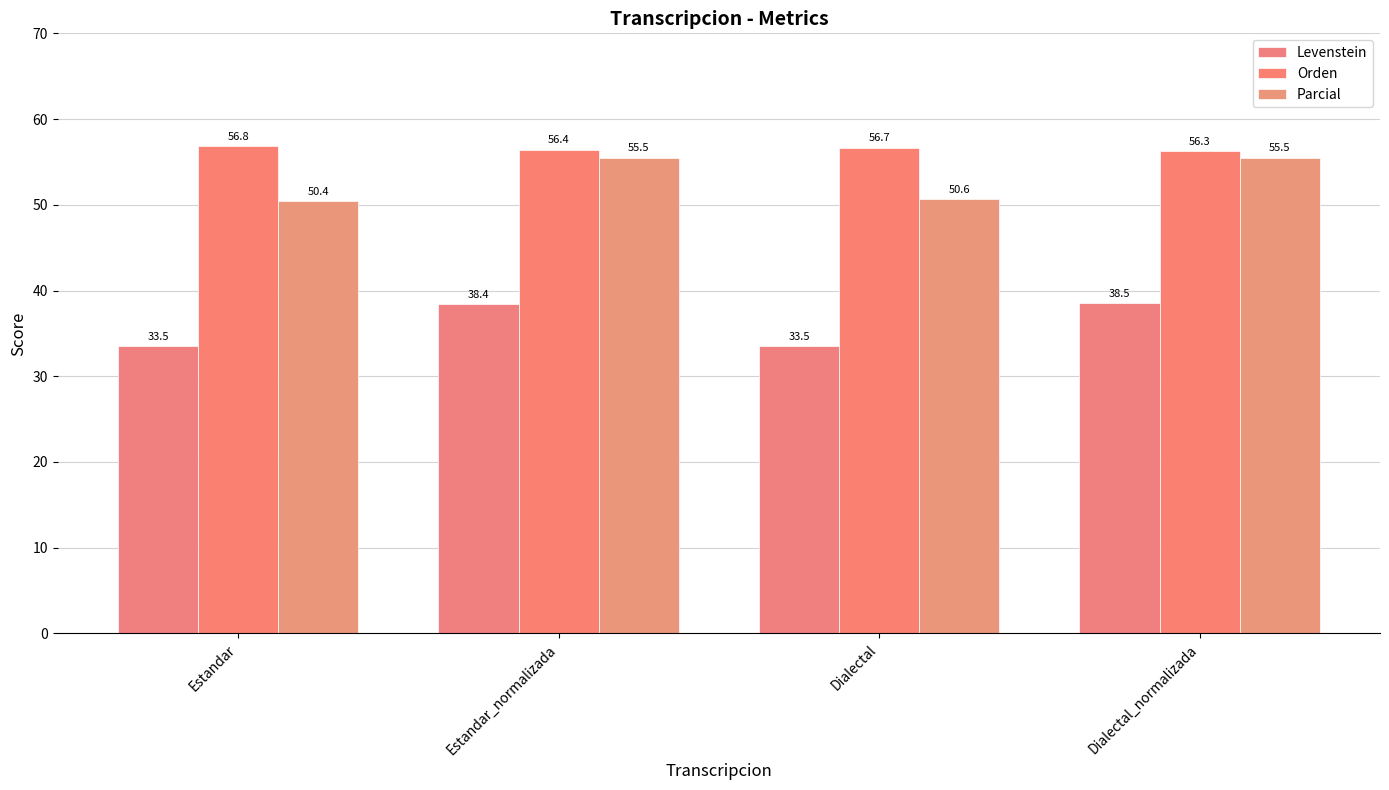

How many bars are there in each group?

3